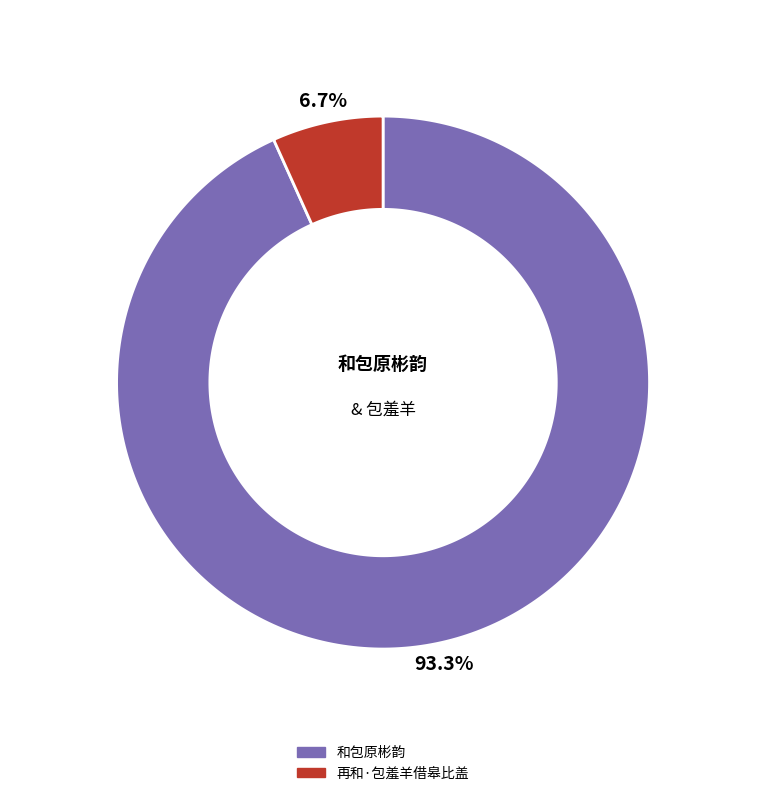

Which slice represents more than half of the pie?

和包原彬韵